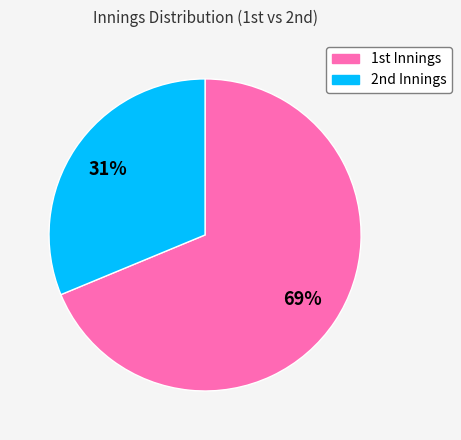

To the nearest percent, what is the average slice percentage?

50%